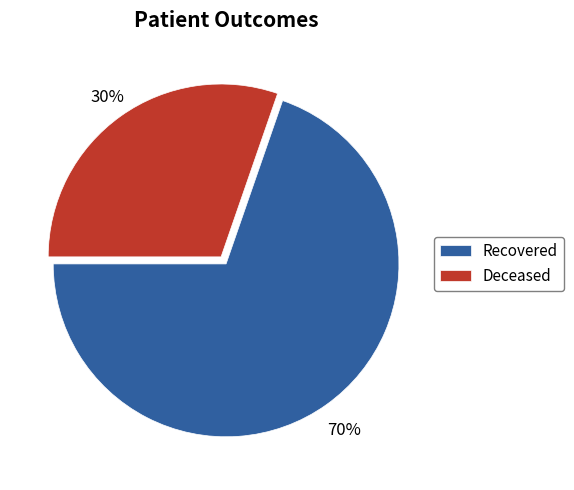

To the nearest percent, what is the average slice percentage?

50%